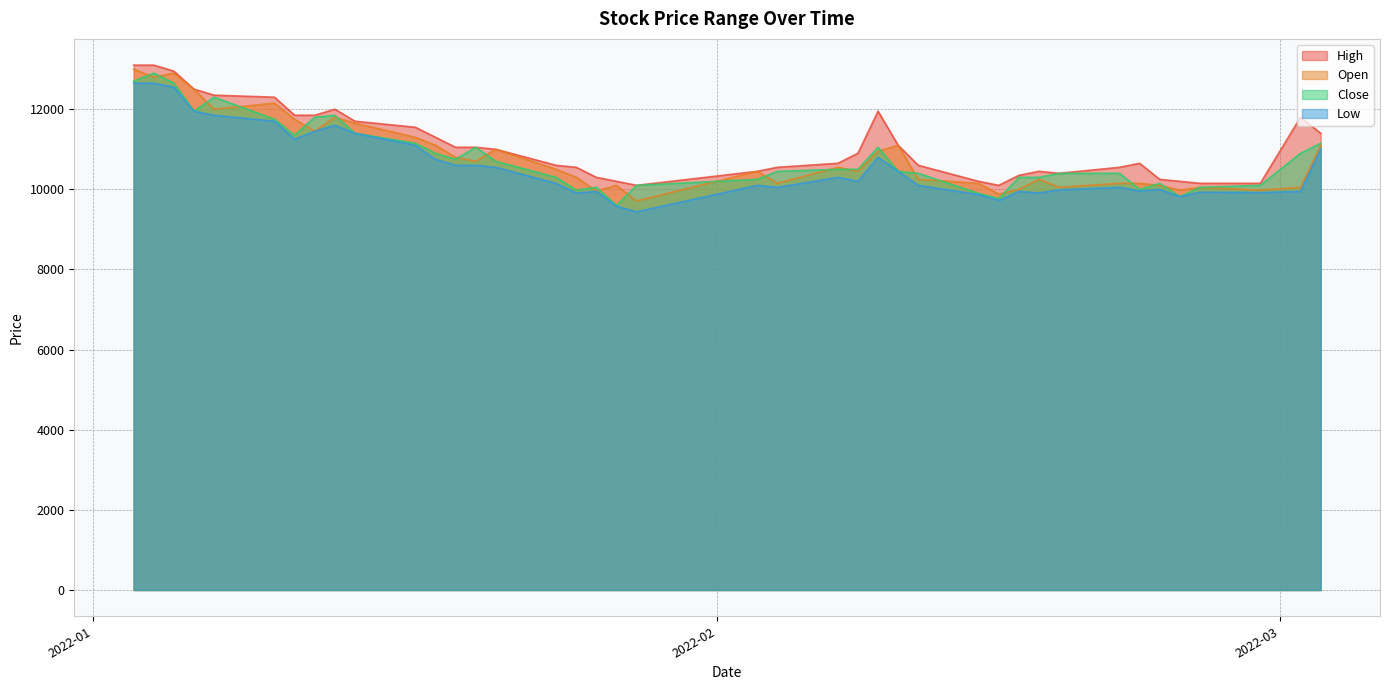

What is the minimum value shown in the chart?

9440